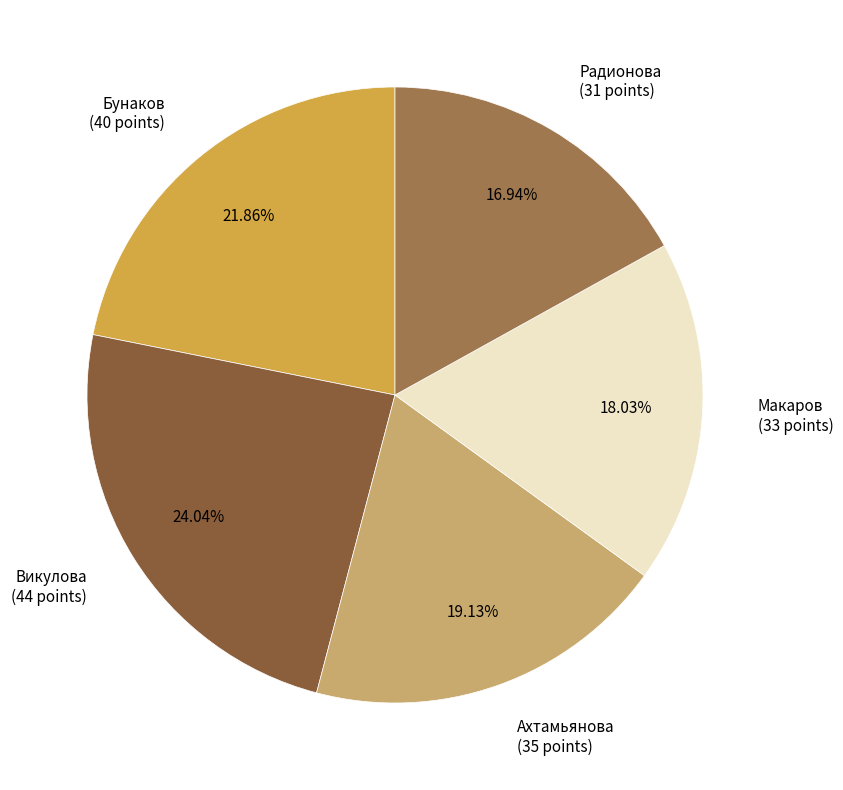

Count the number of slices in the pie.

5